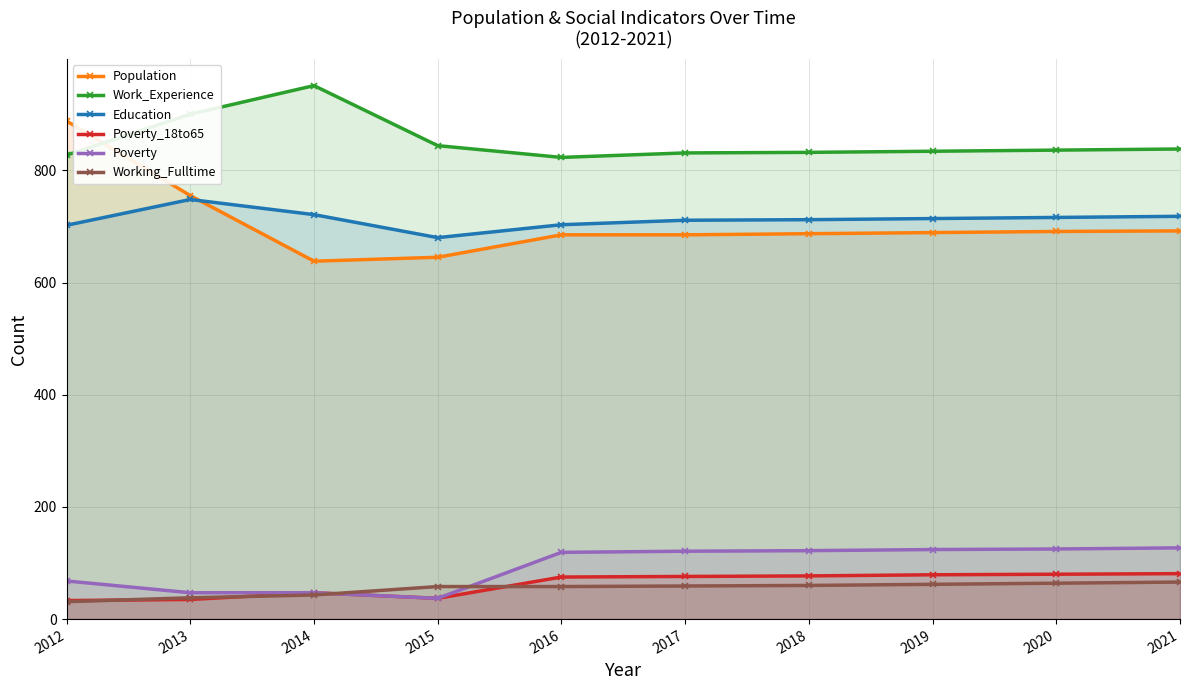

The Poverty series shows 28 at 2014. True or false?

False